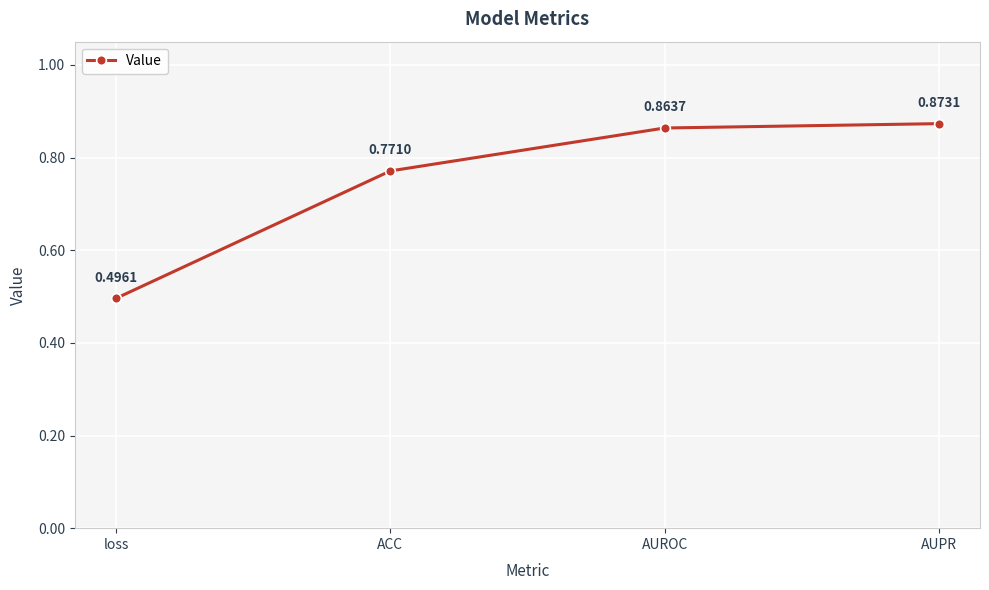

Which category has the highest value across all series?

AUPR